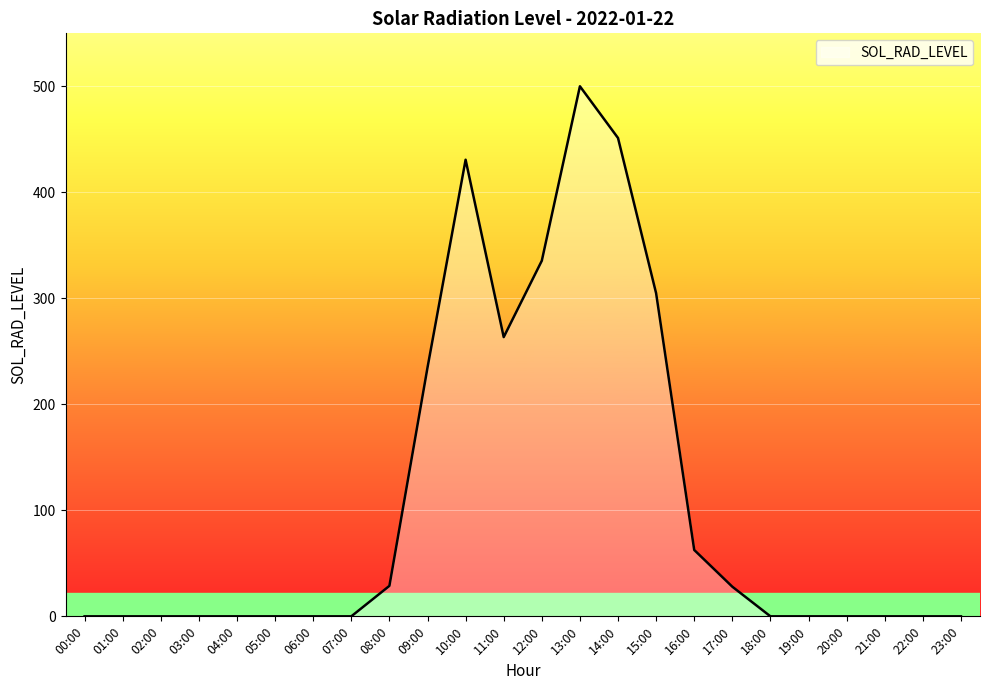

What is the difference between the maximum and minimum values?

500.1